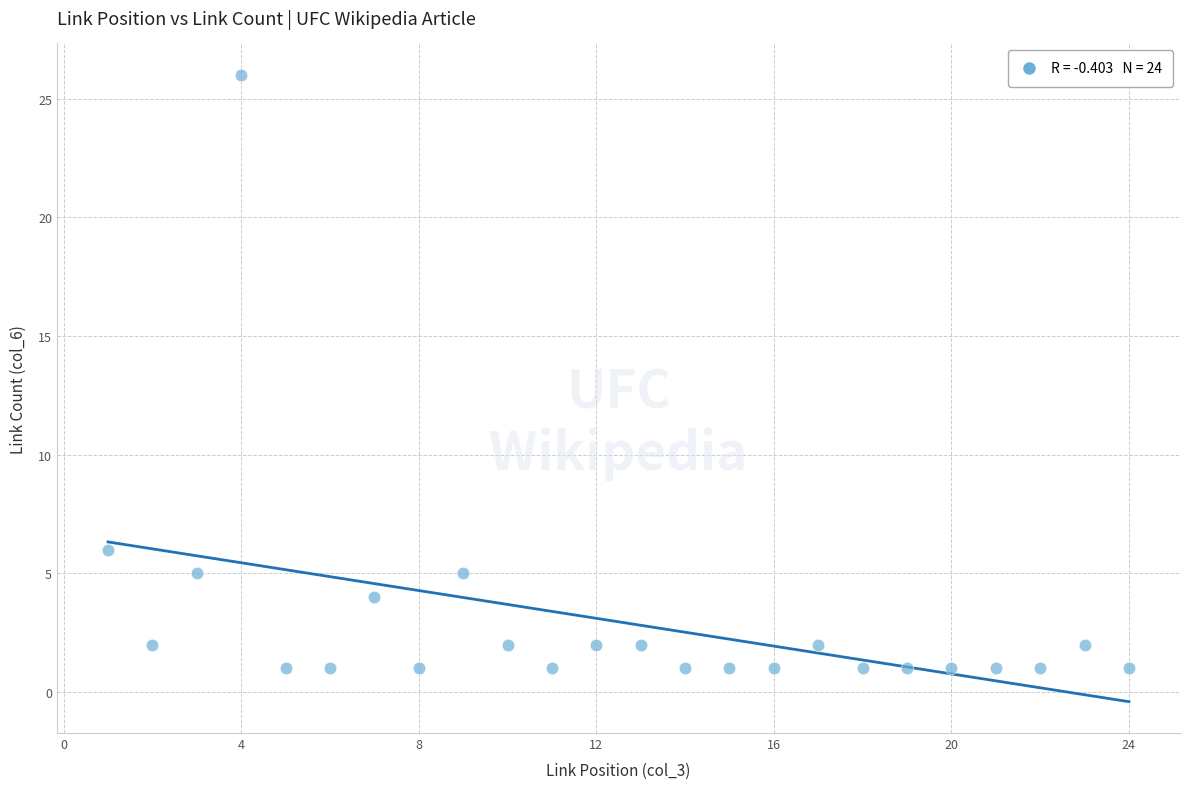

What Y value in the scatter plot is closest to 13?

6